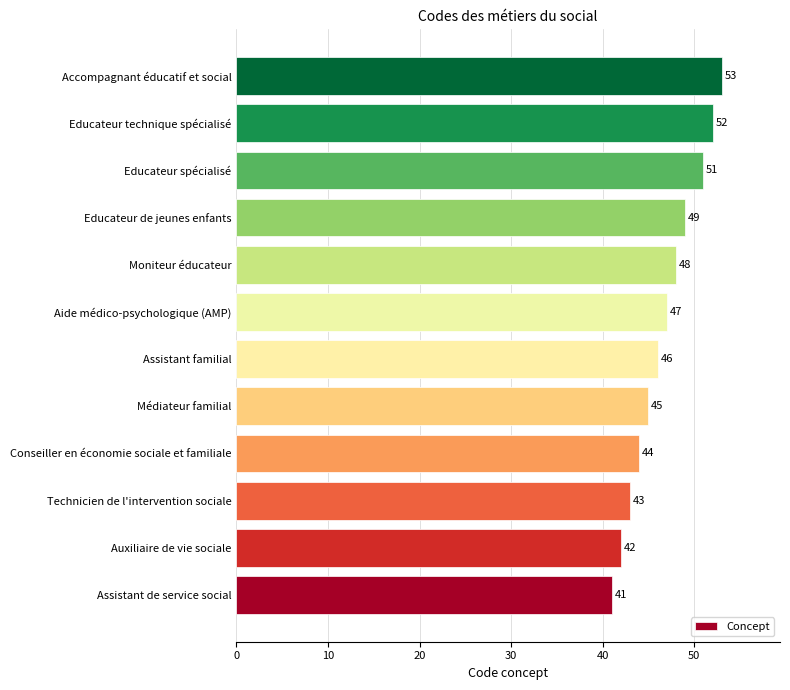

How many values are below 47?

6